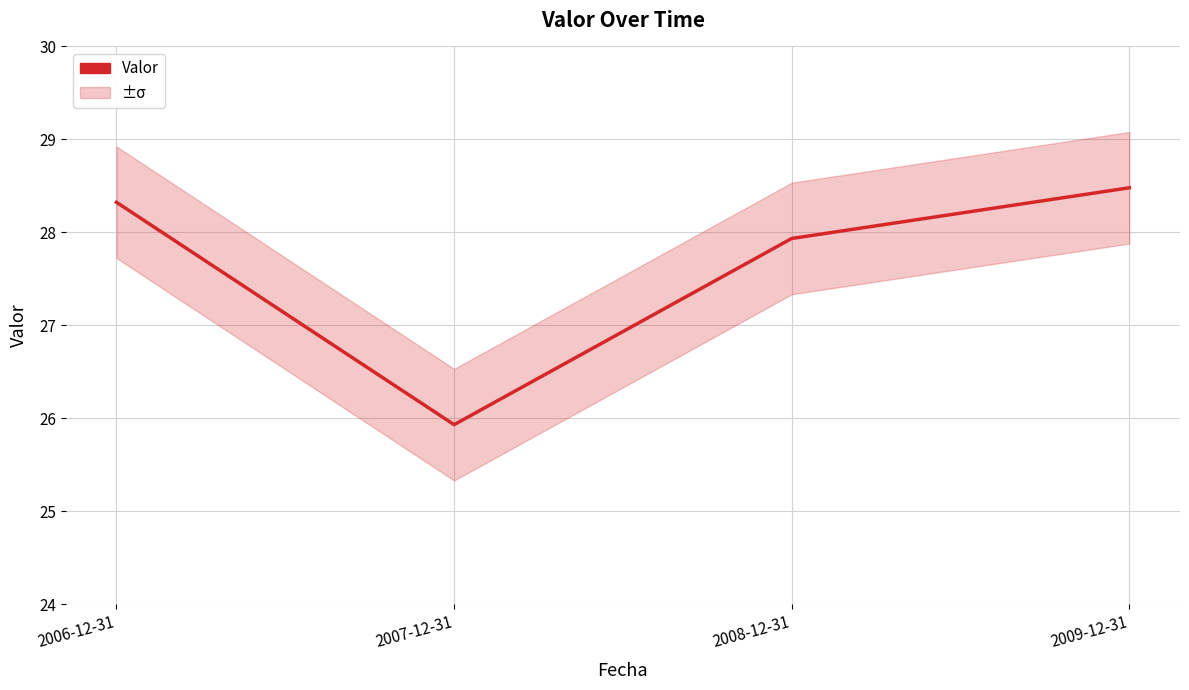

What is the difference between the values at 2006-12-31 and 2009-12-31?

0.2